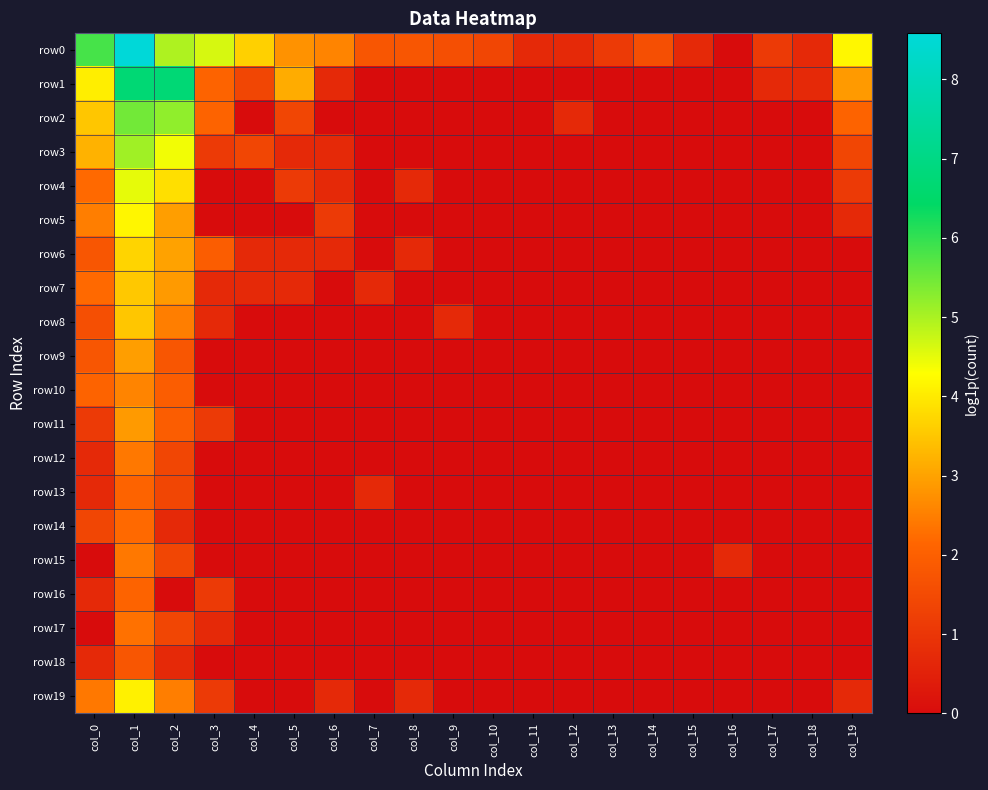

Which series has the widest spread of values?

row0